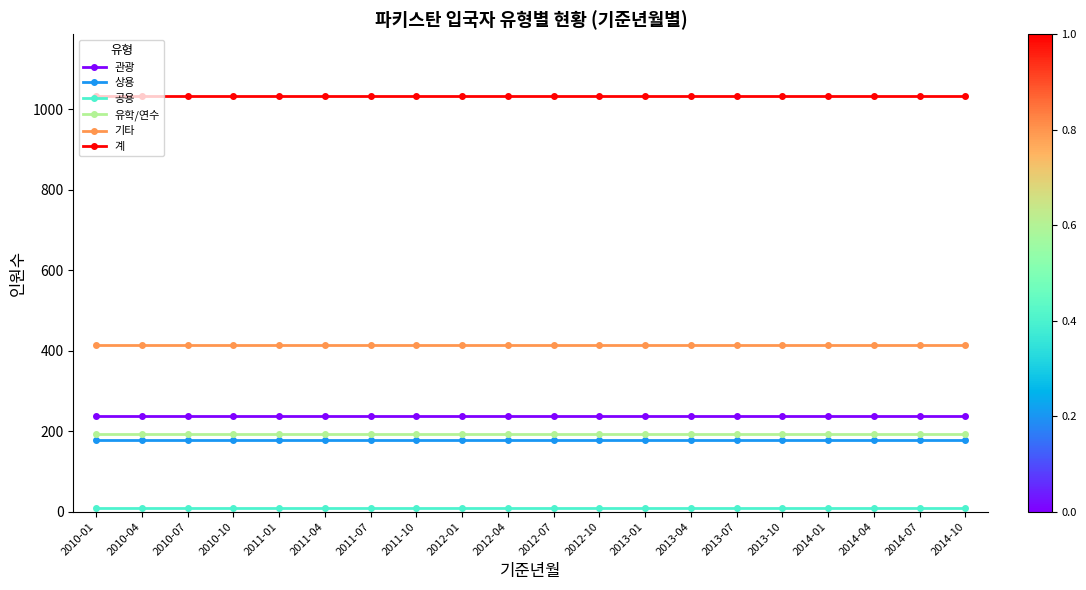

How many lines are shown in the chart?

6